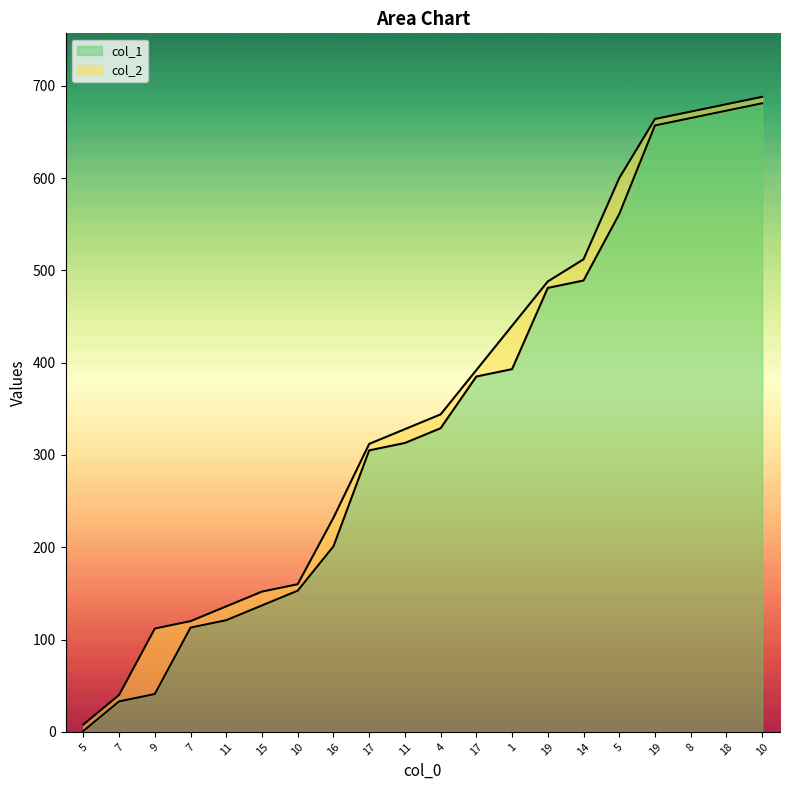

At which category is the sum across all series the highest?

10